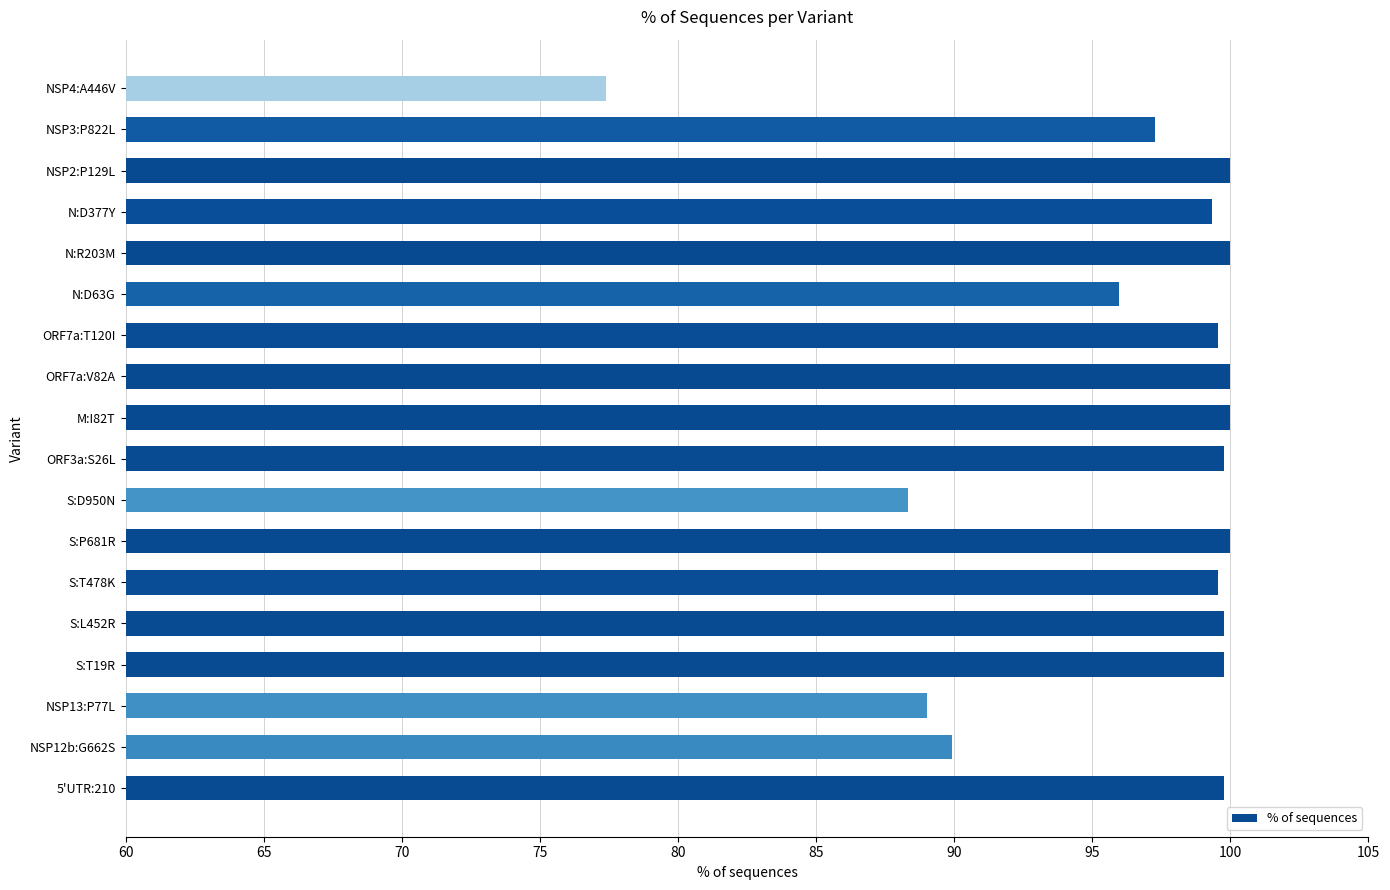

What is the maximum value shown in the chart?

100.0